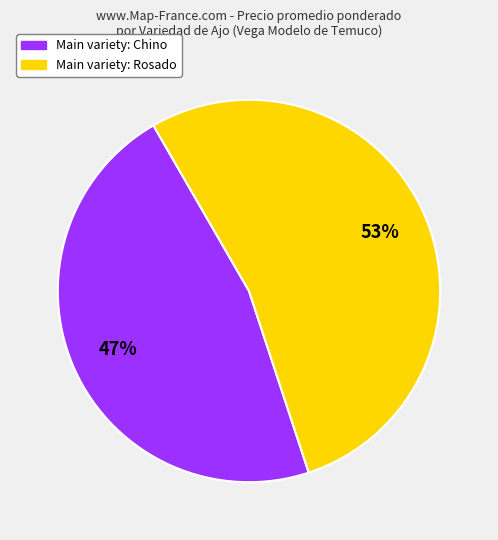

How many segments does this pie chart have?

2